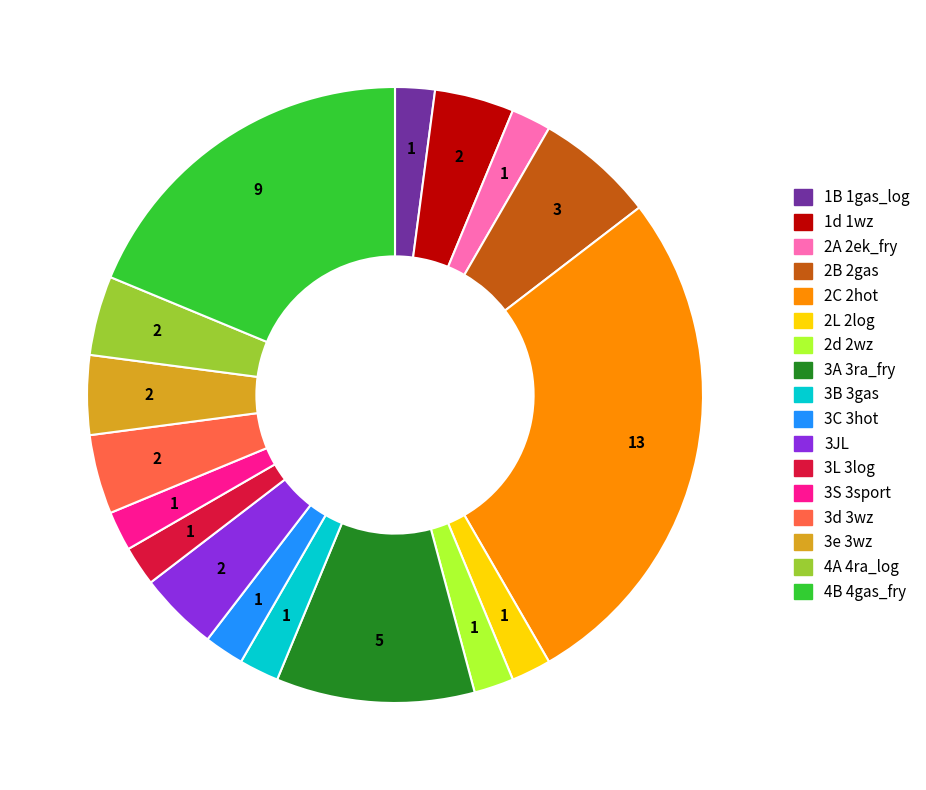

What is the ratio of the value at 3e 3wz to the value at 3d 3wz?

1.0